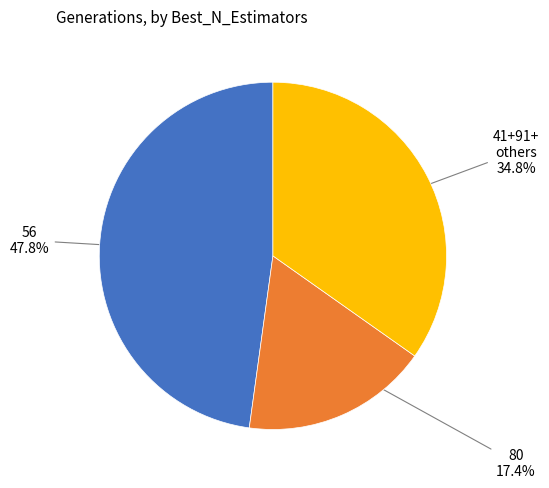

Is there any slice that represents more than half of the pie?

No